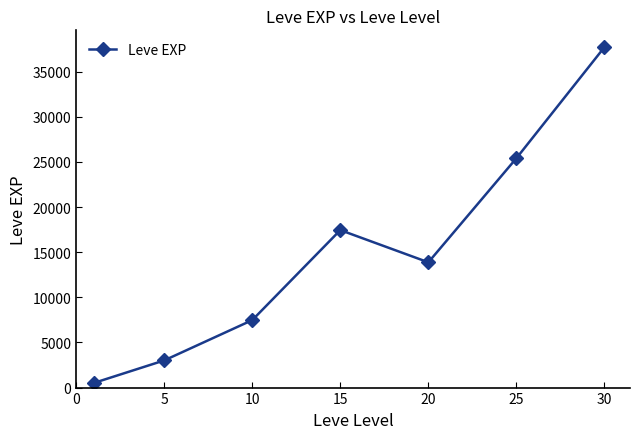

What is the difference between the maximum and minimum values?

37204.8